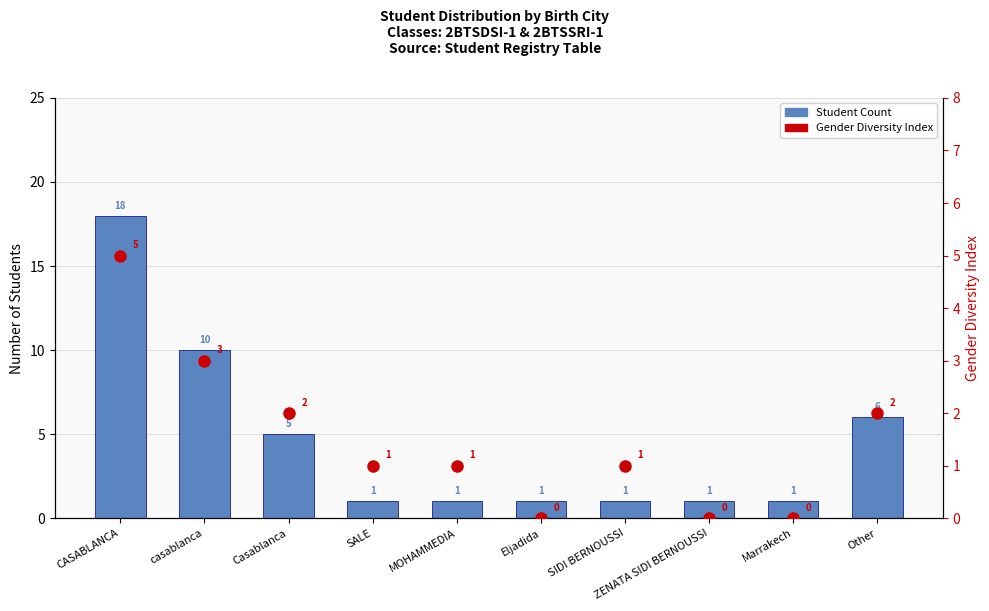

At SALE, list the series in order from largest to smallest.

Student Count, Gender Diversity Index